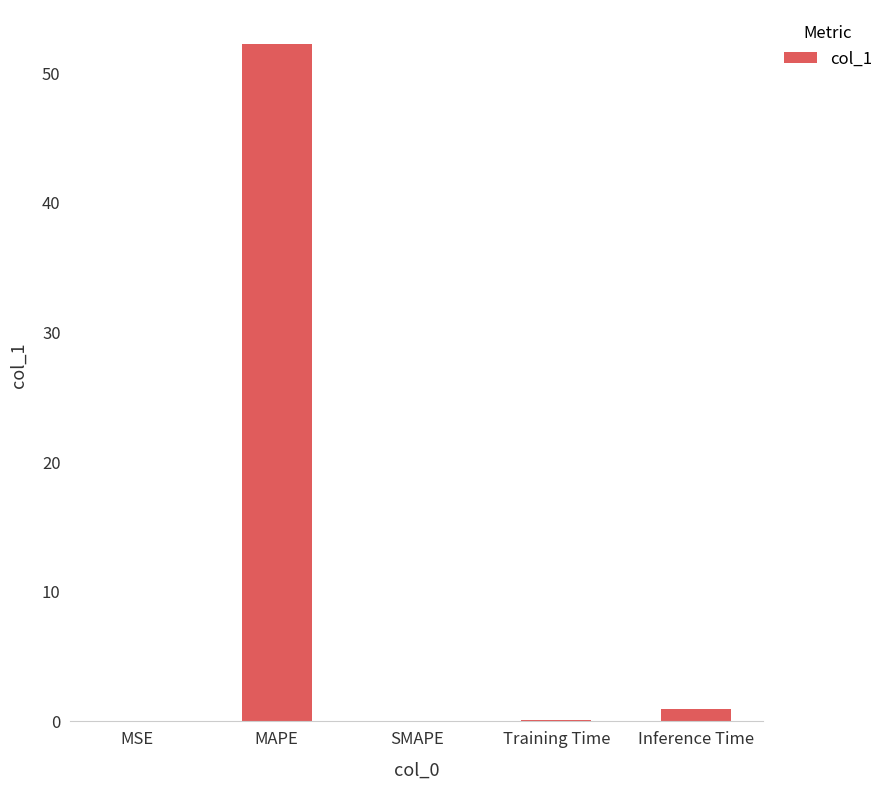

What is the sum of all values?

53.3